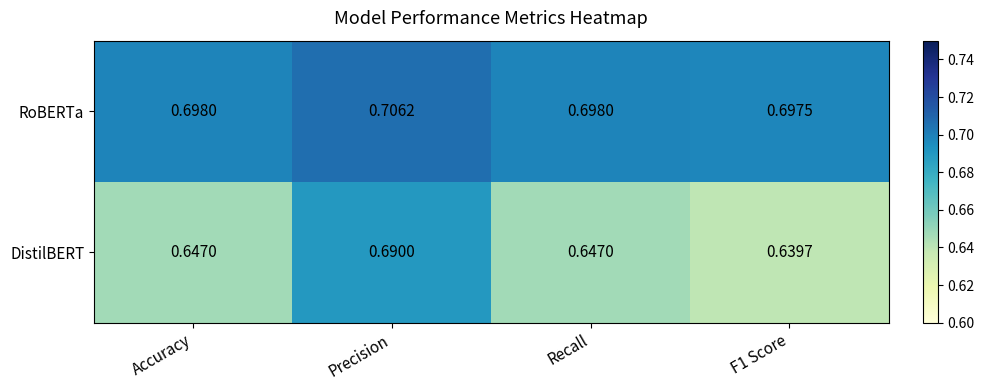

Rank the series at Accuracy from highest to lowest value.

RoBERTa, DistilBERT